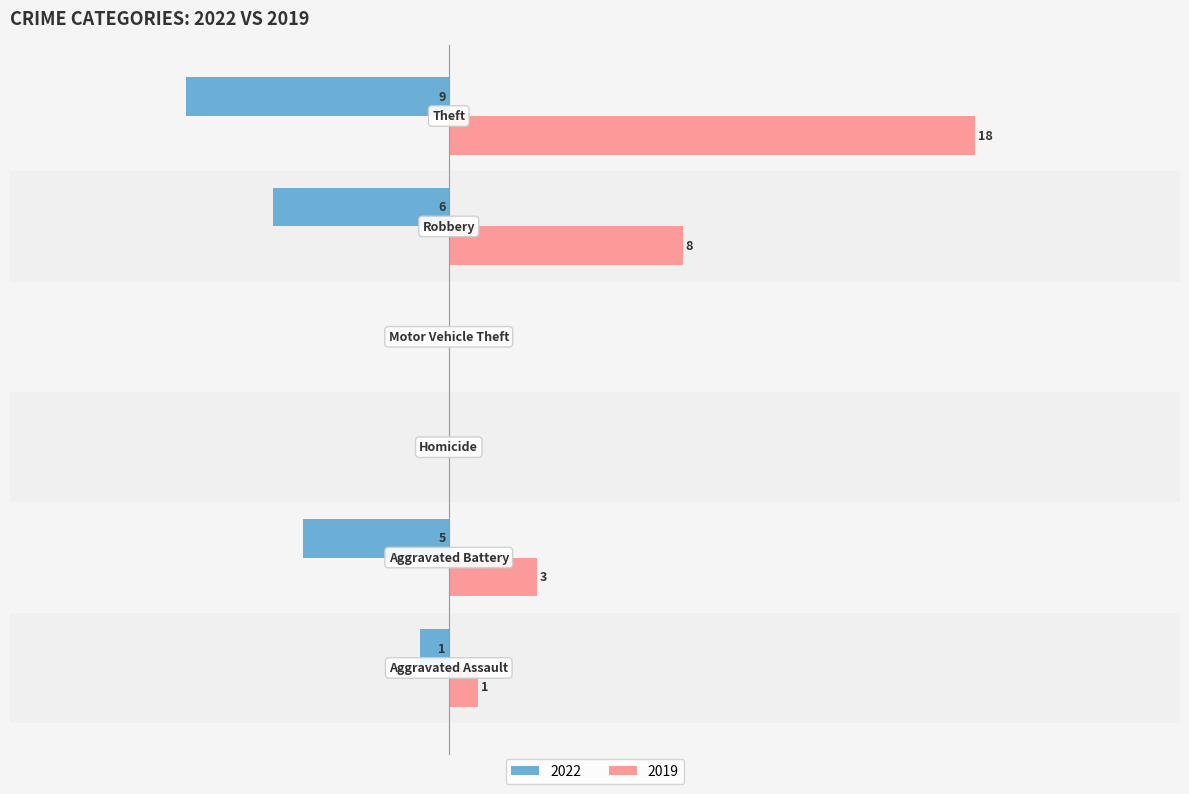

At which label does 2019 first exceed 3?

Robbery